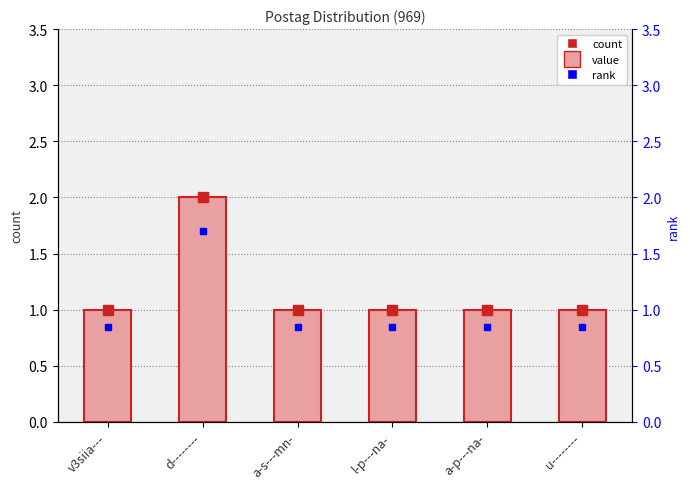

What is the sum of the values at v3siia--- and a-p---na-?

2